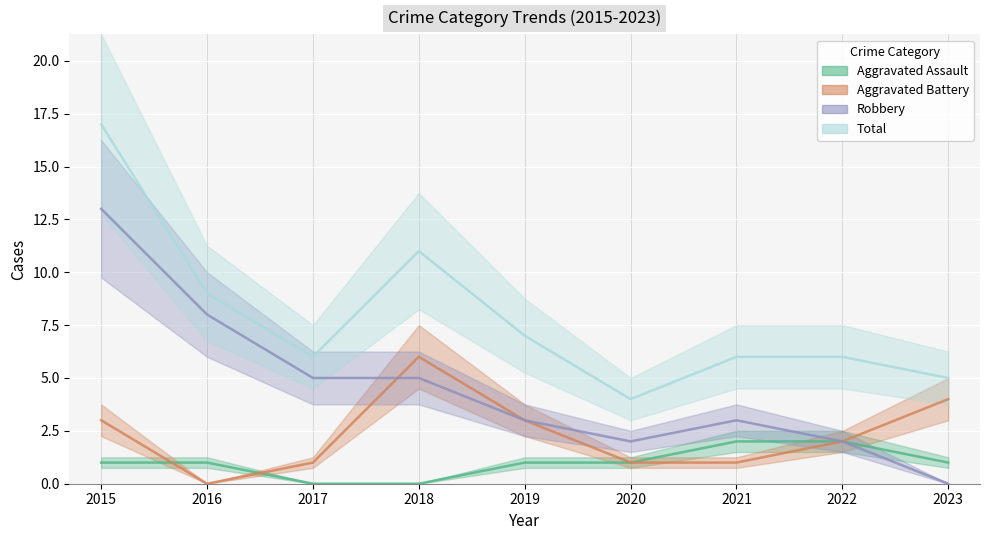

At which category is the sum across all series the highest?

2015